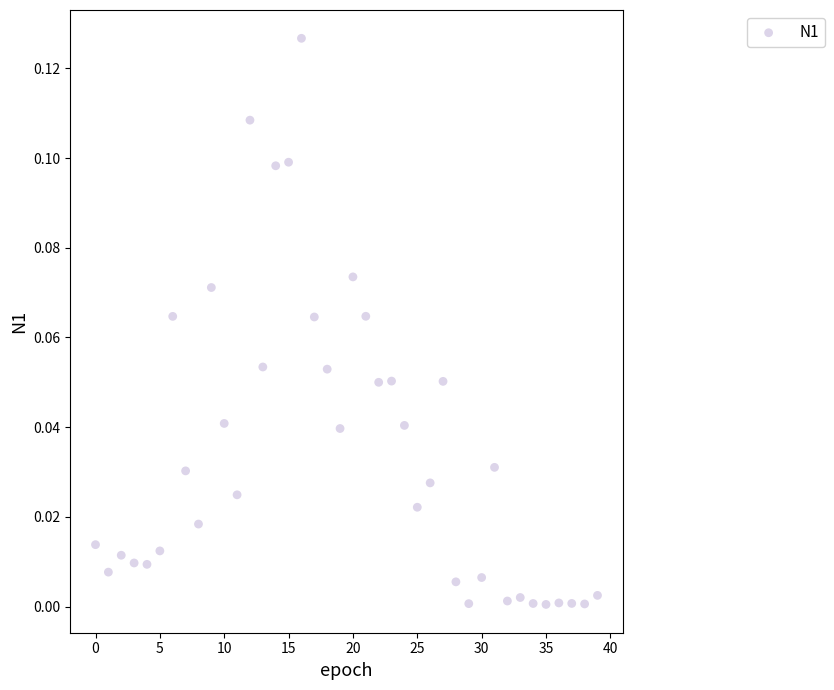

How many data points are displayed?

40